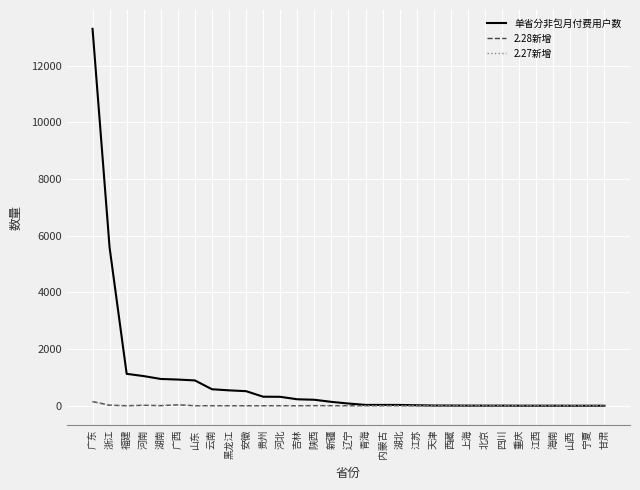

Which series has the largest total across all categories?

单省分非包月付费用户数